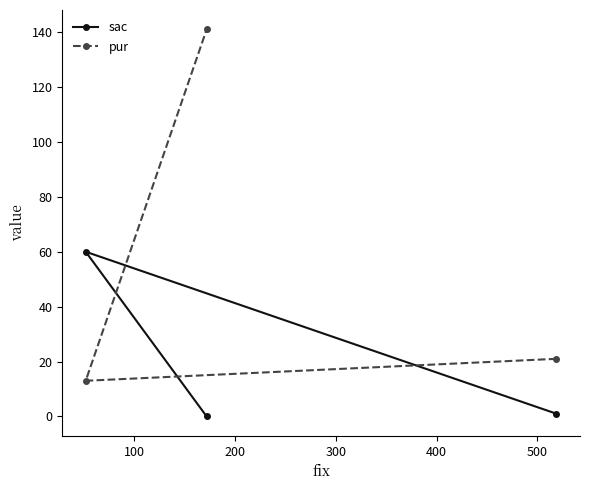

Rank the series by their maximum value, from lowest to highest.

sac, pur